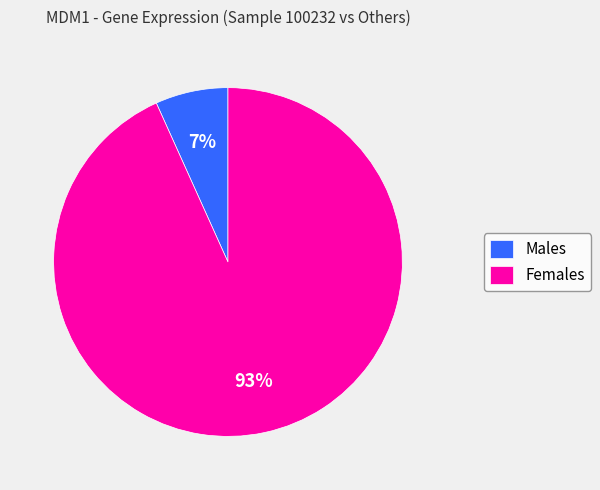

How many segments does this pie chart have?

2